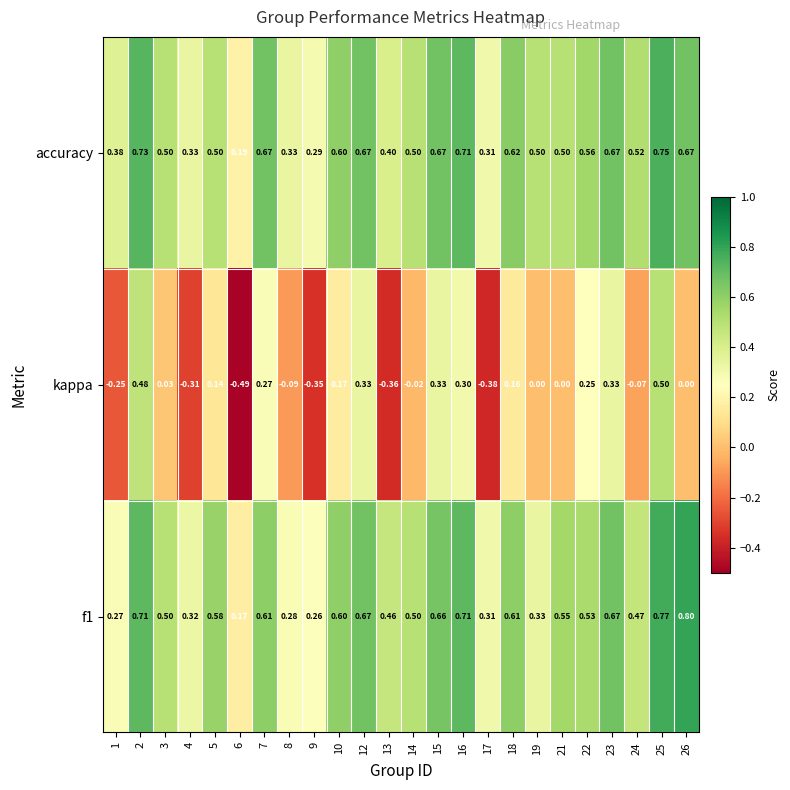

Which series has the largest total across all categories?

accuracy